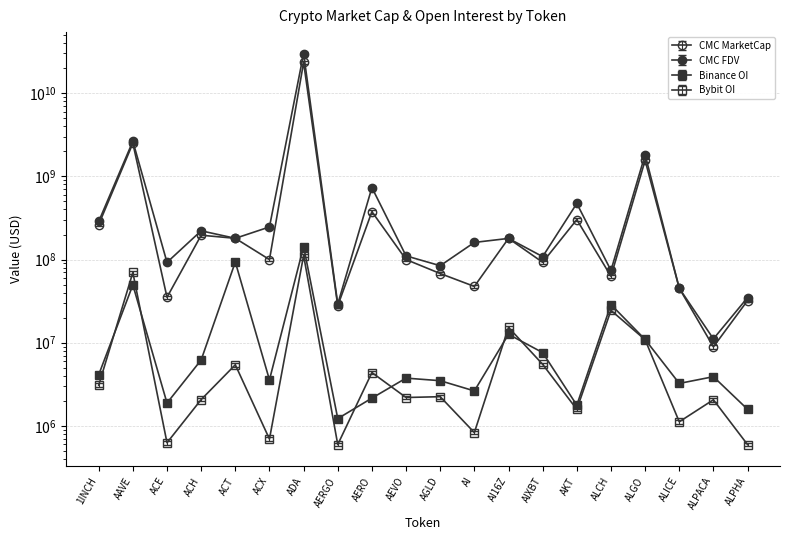

How many distinct data groups are displayed?

4